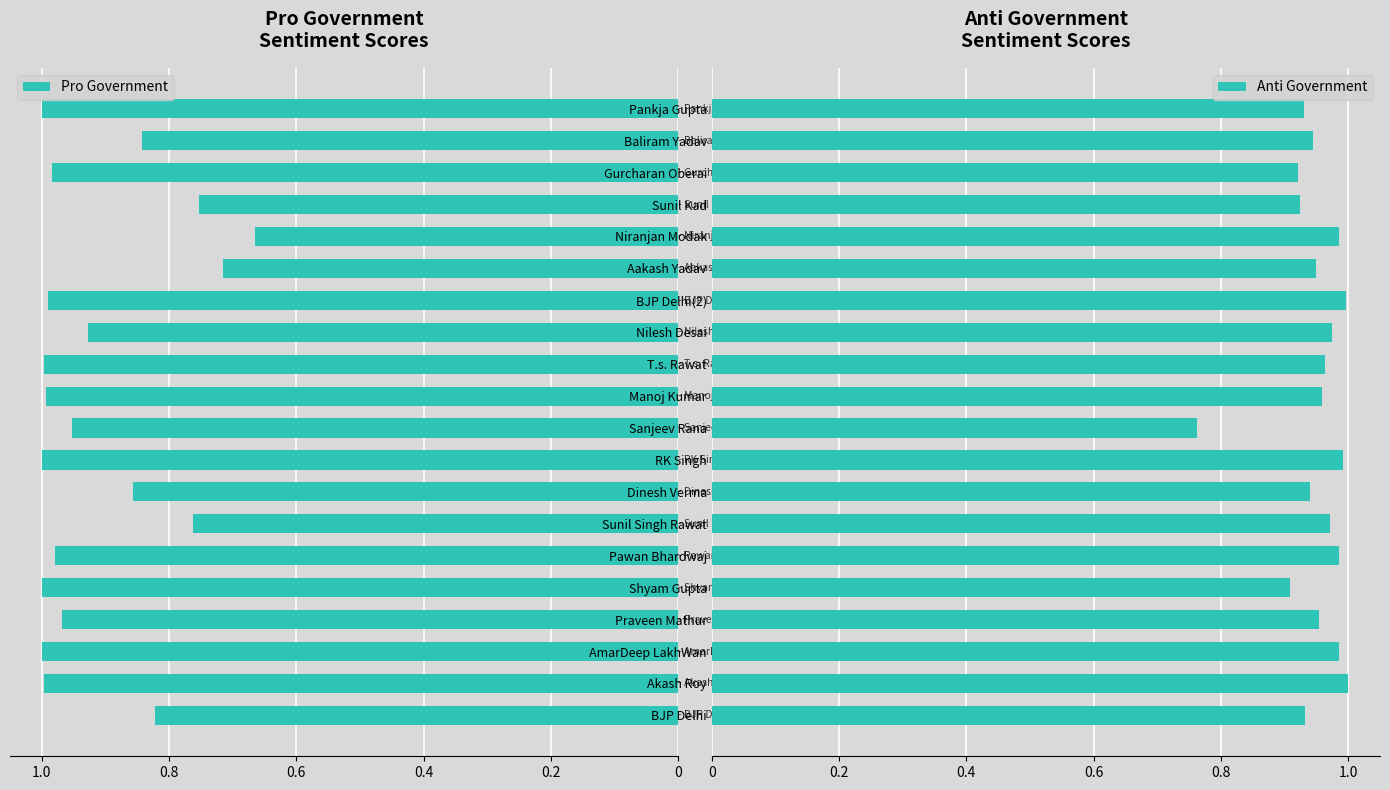

What is the difference between the maximum and minimum values in the Pro Government series?

0.3